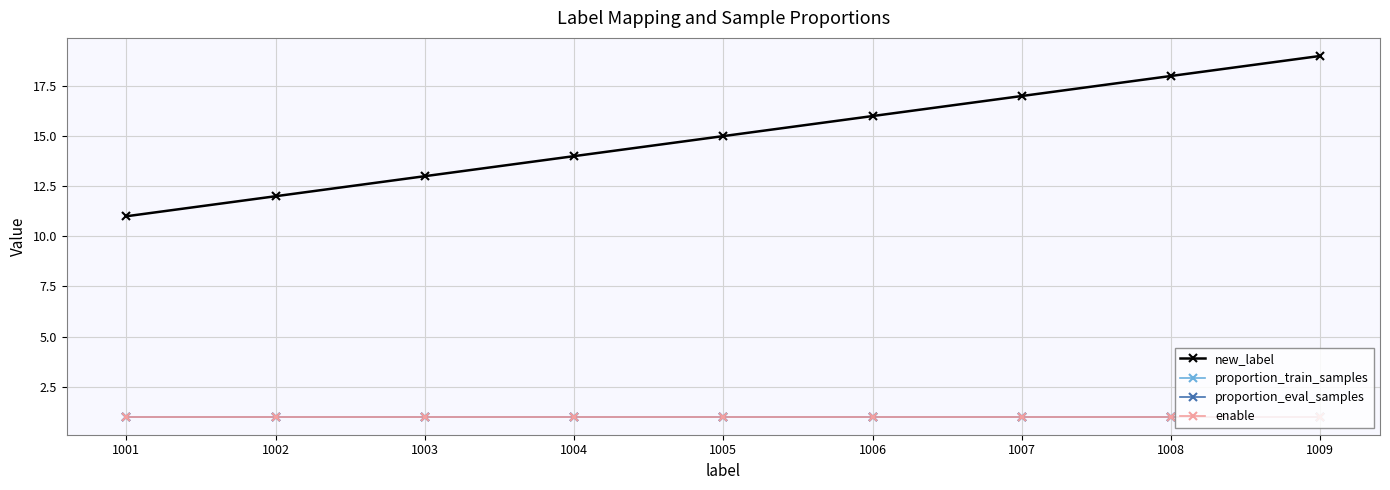

Does the chart have visible grid lines?

Yes